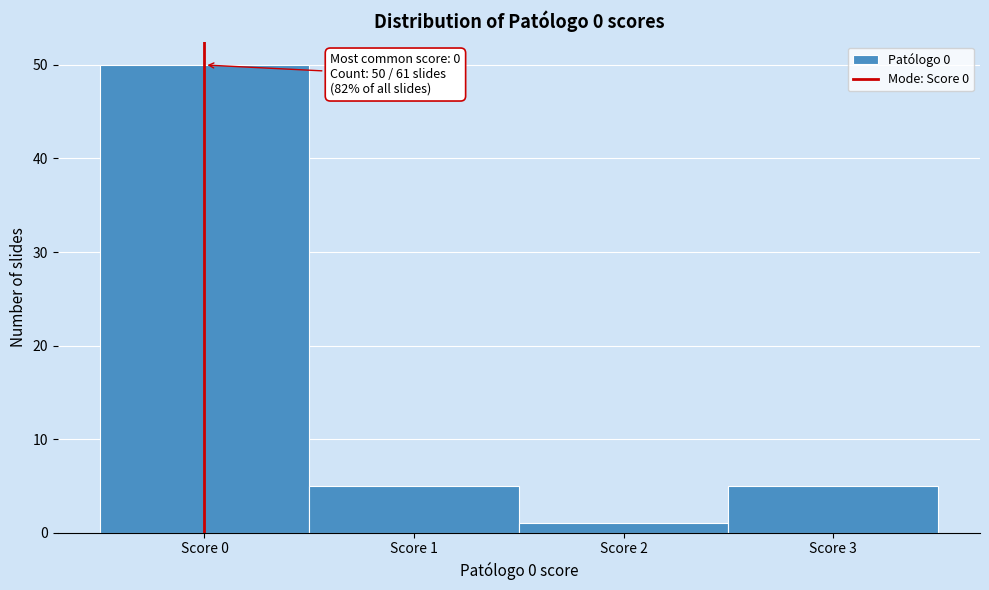

Which range on the x-axis has the tallest bar?

-0.5 to 0.5